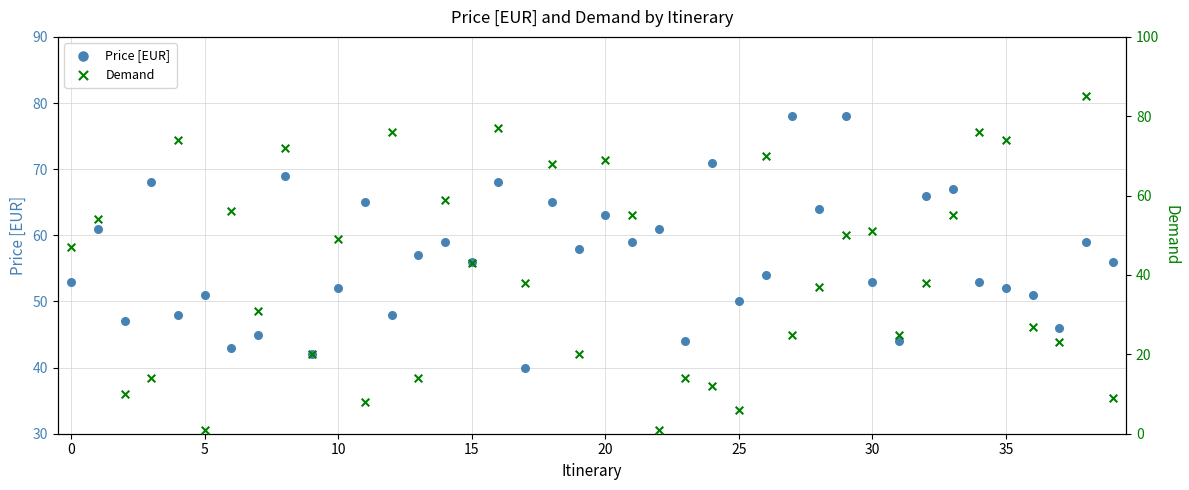

At which category is the sum across all series the highest?

16